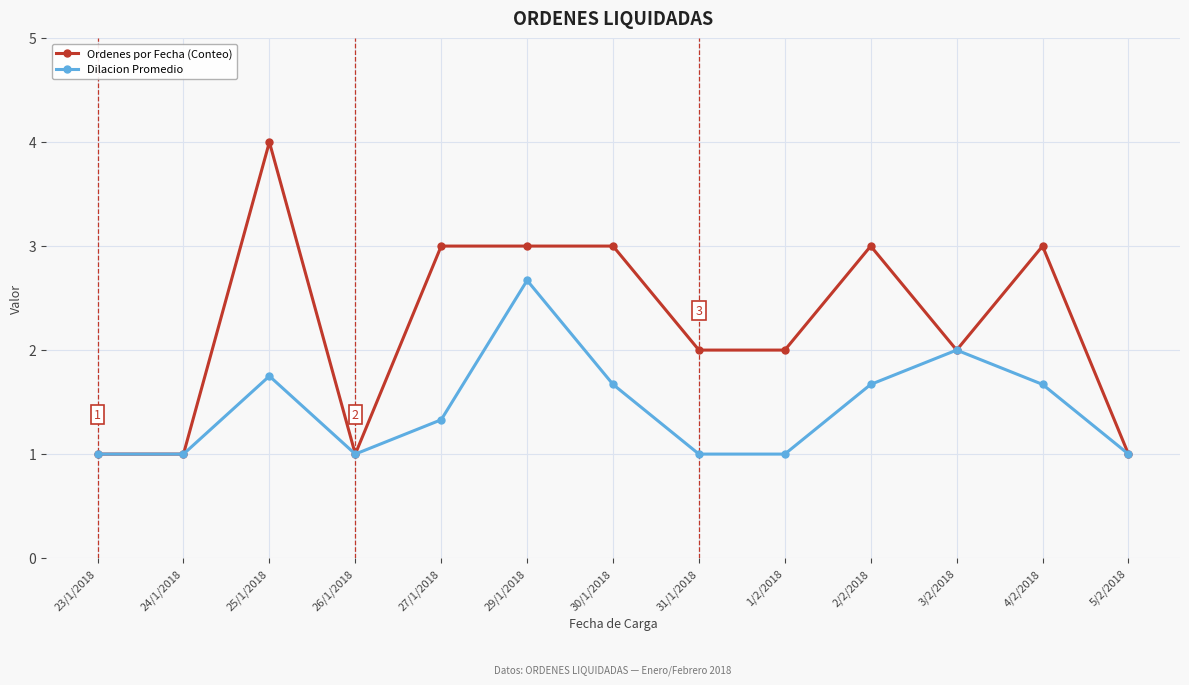

What is the value of the Ordenes por Fecha (Conteo) point at the 11th from the left?

2.0